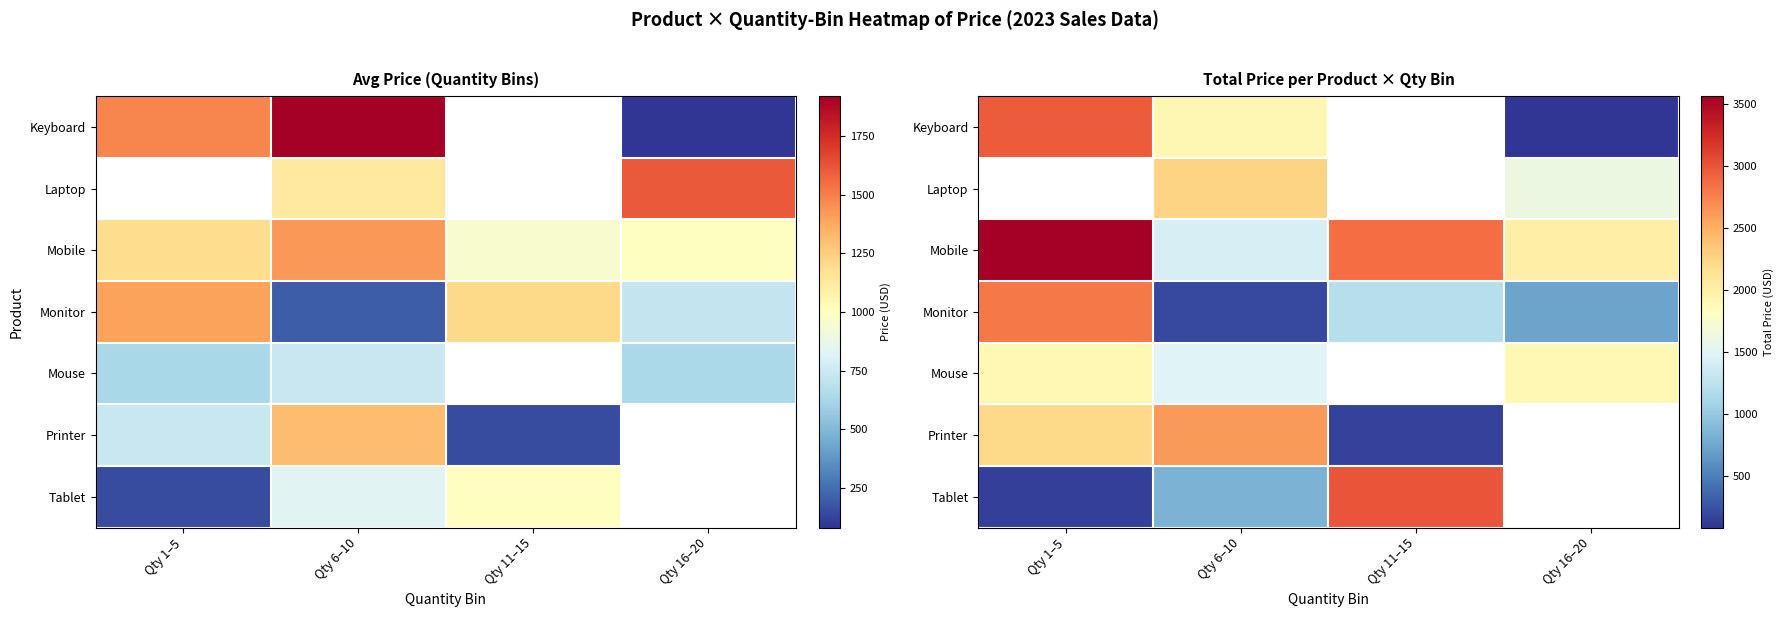

How many values in the Mobile series exceed 2865?

2